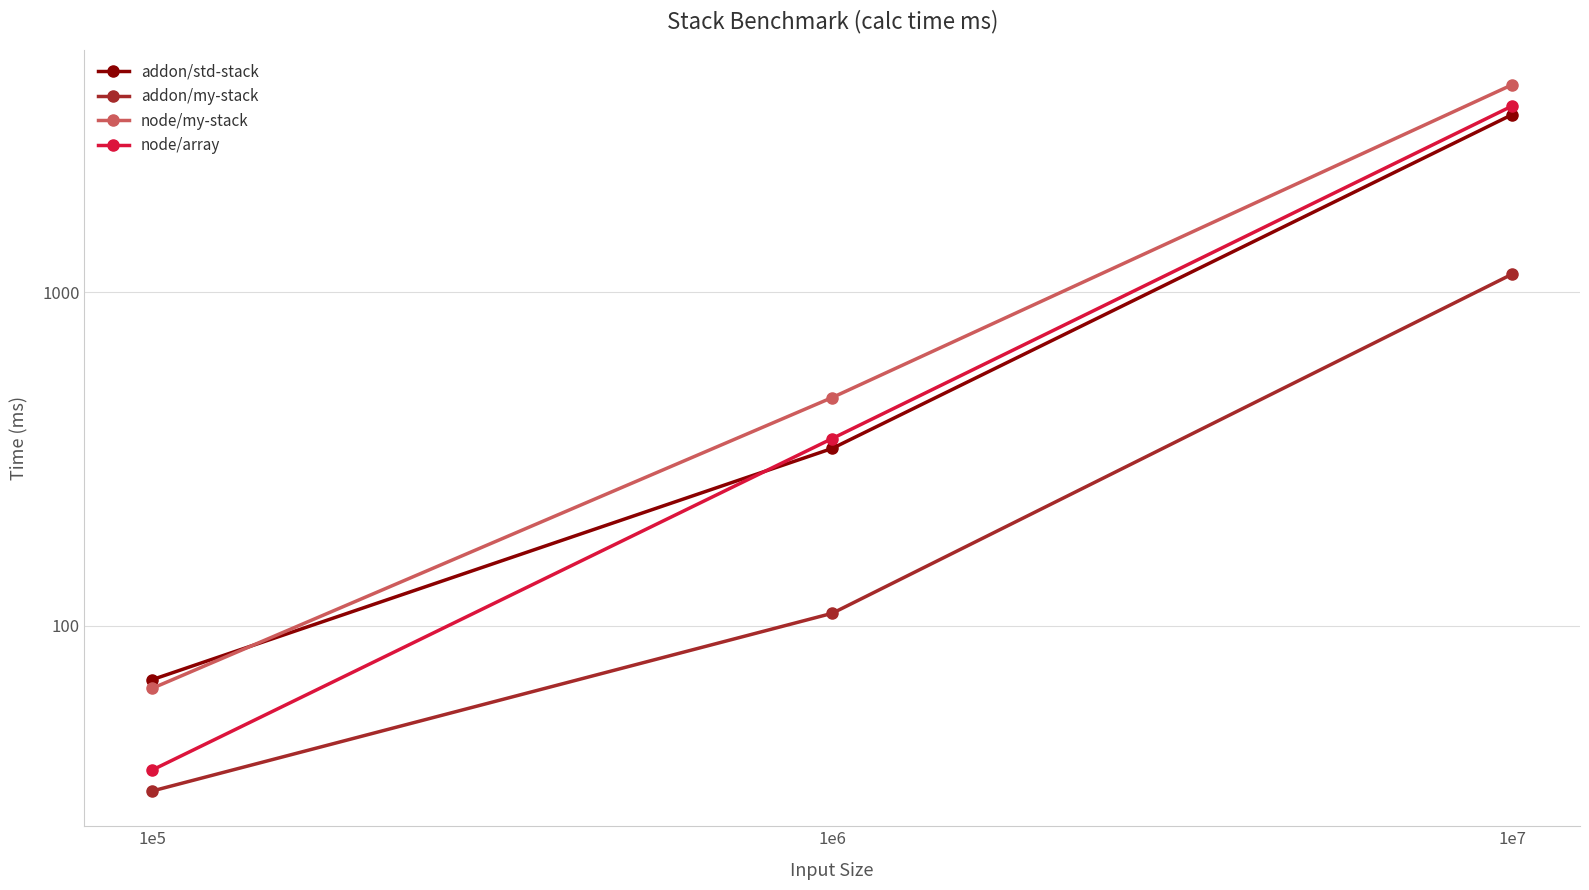

Is this an area chart (filled region under the line)?

No